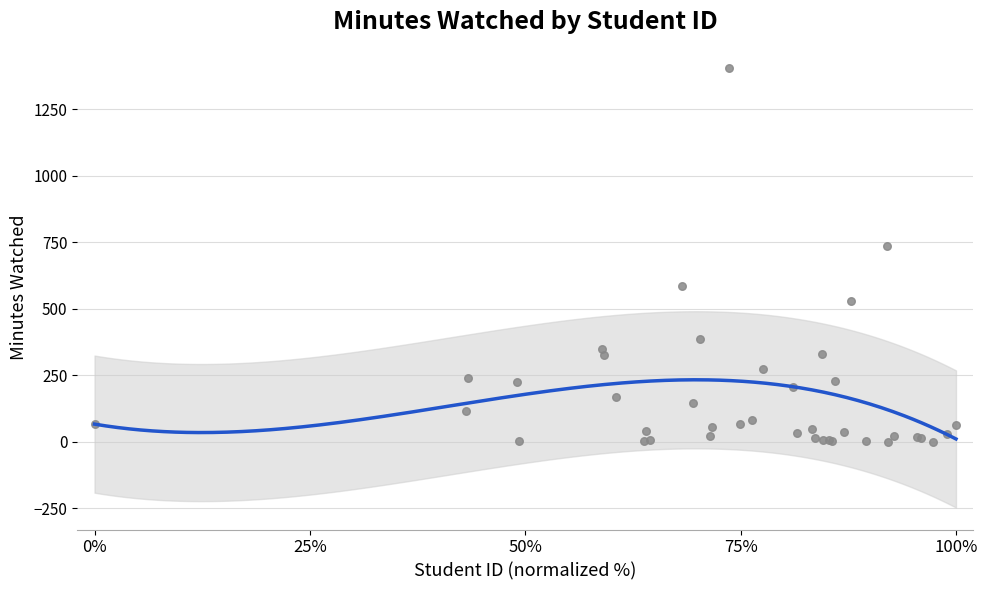

What Y value in the scatter plot is closest to 703?

735.7